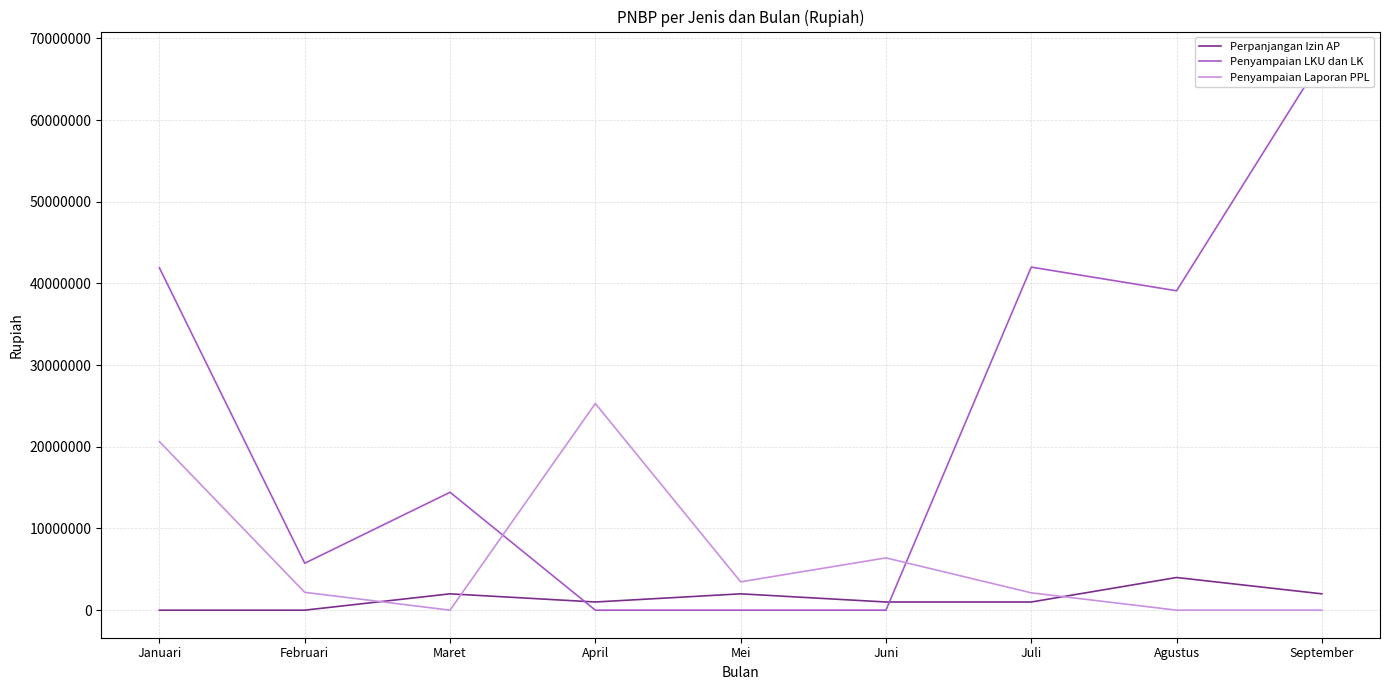

True or false: Penyampaian Laporan PPL has a value of 9227711 at Agustus.

False